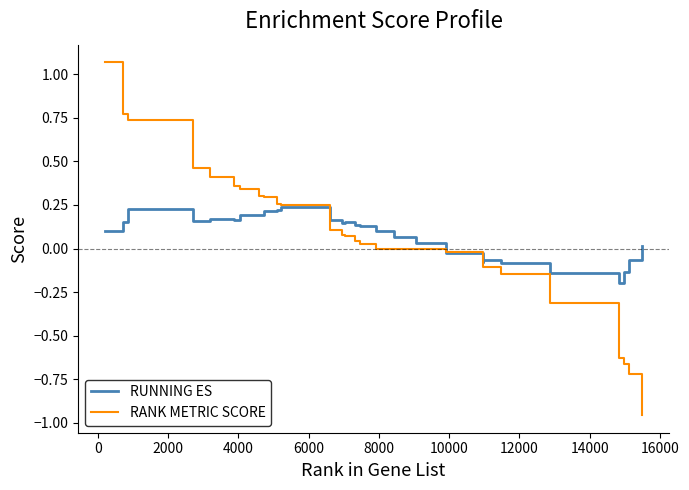

Which series has the widest spread of values?

RANK METRIC SCORE